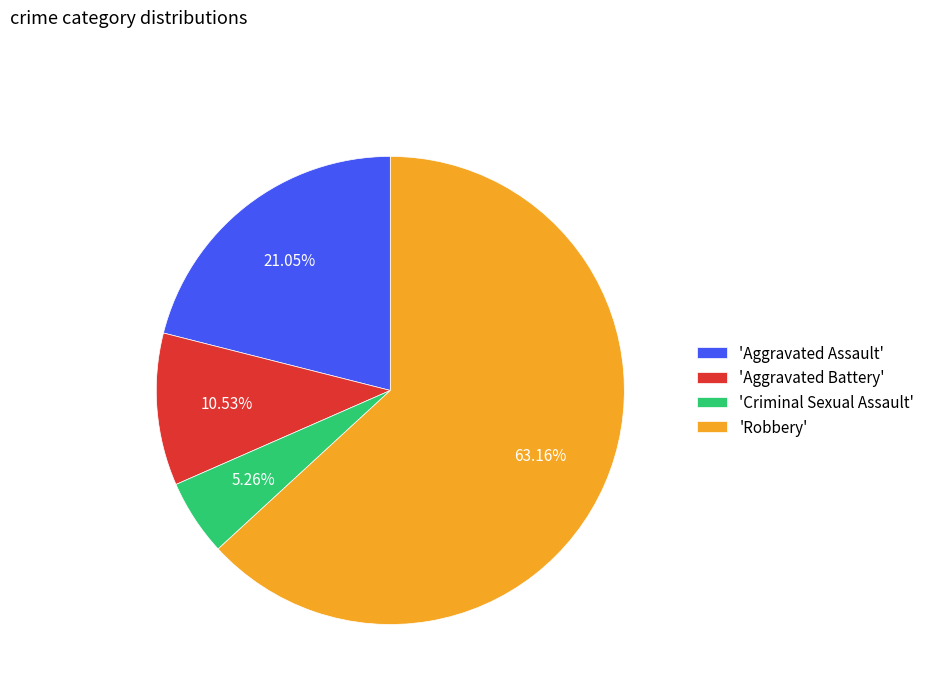

To the nearest percent, what is the average slice percentage?

25%